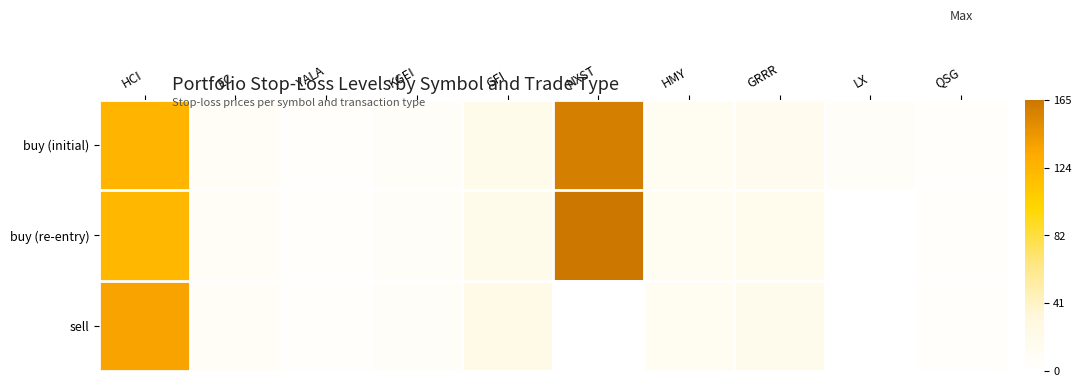

At which category is the sum across all series the highest?

HCI